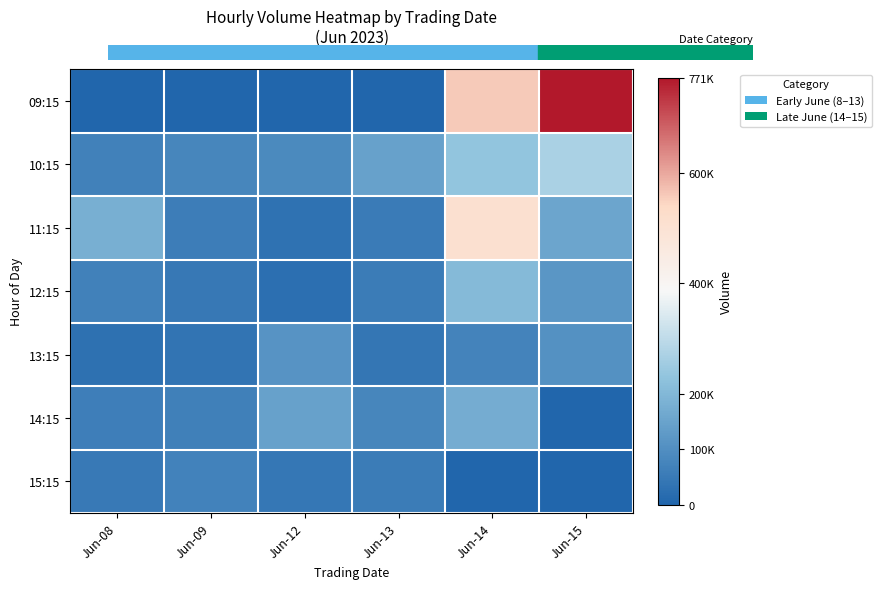

Rank the series by their maximum value, from highest to lowest.

09:15, 11:15, 10:15, 12:15, 14:15, 13:15, 15:15